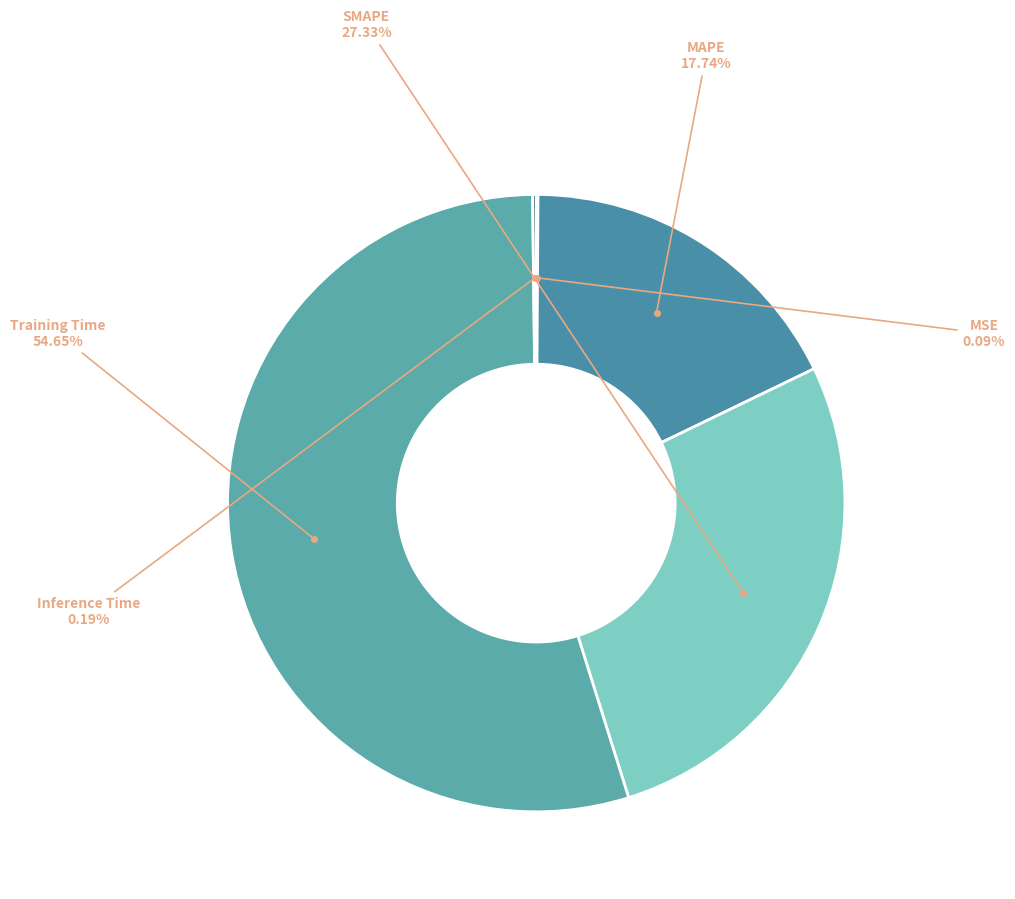

What is the smallest slice in the pie chart?

MSE